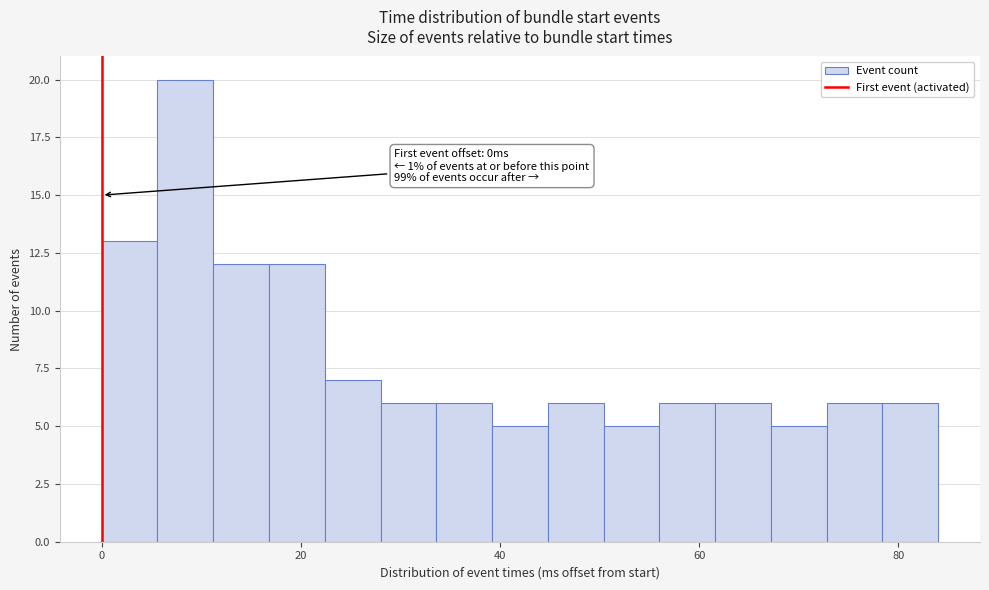

Read against the x-axis, roughly where is the centre of the tallest bar?

8